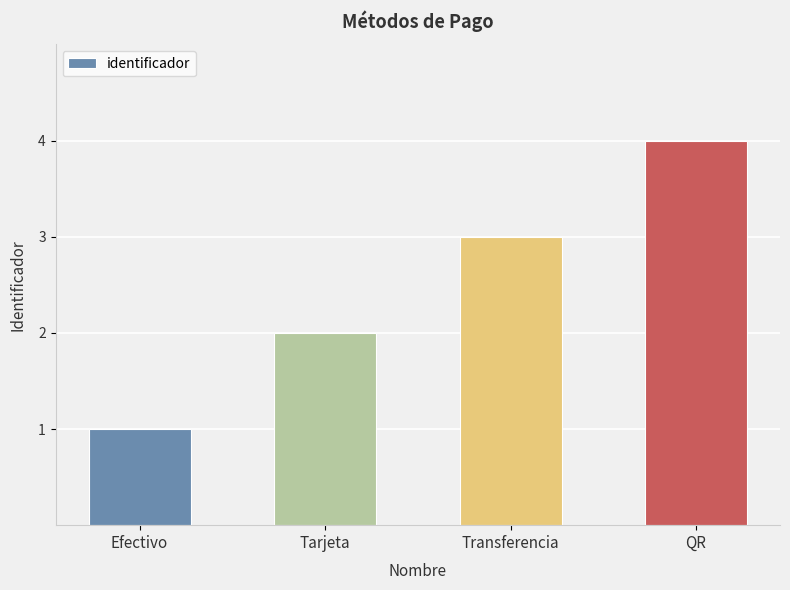

Reading left to right, list all the values displayed in this chart.

1	2	3	4